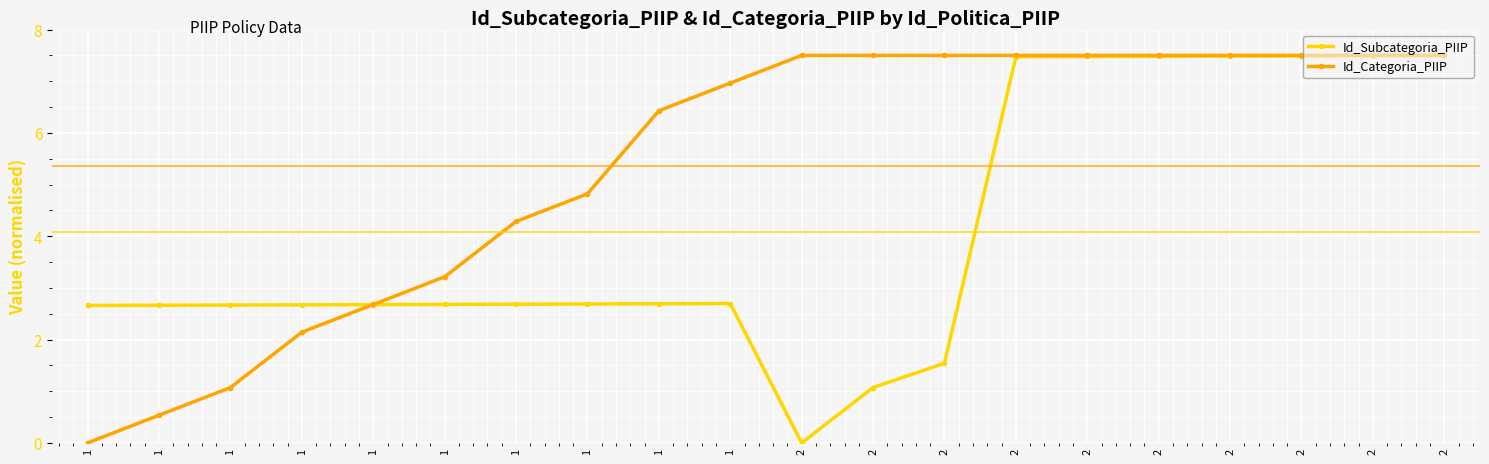

What is the total value across all series at 1?

2.7